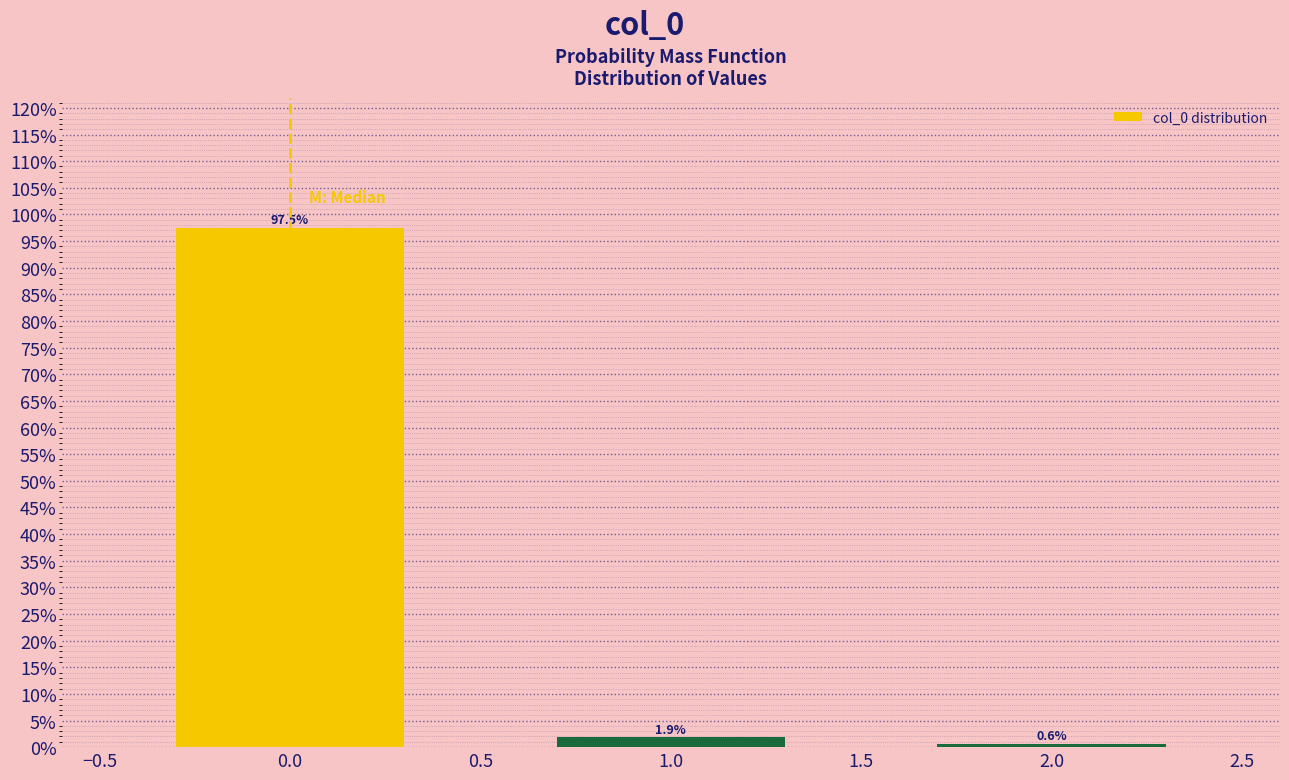

Reading right to left, what are all the values shown in this chart?

0.6	1.9	97.5